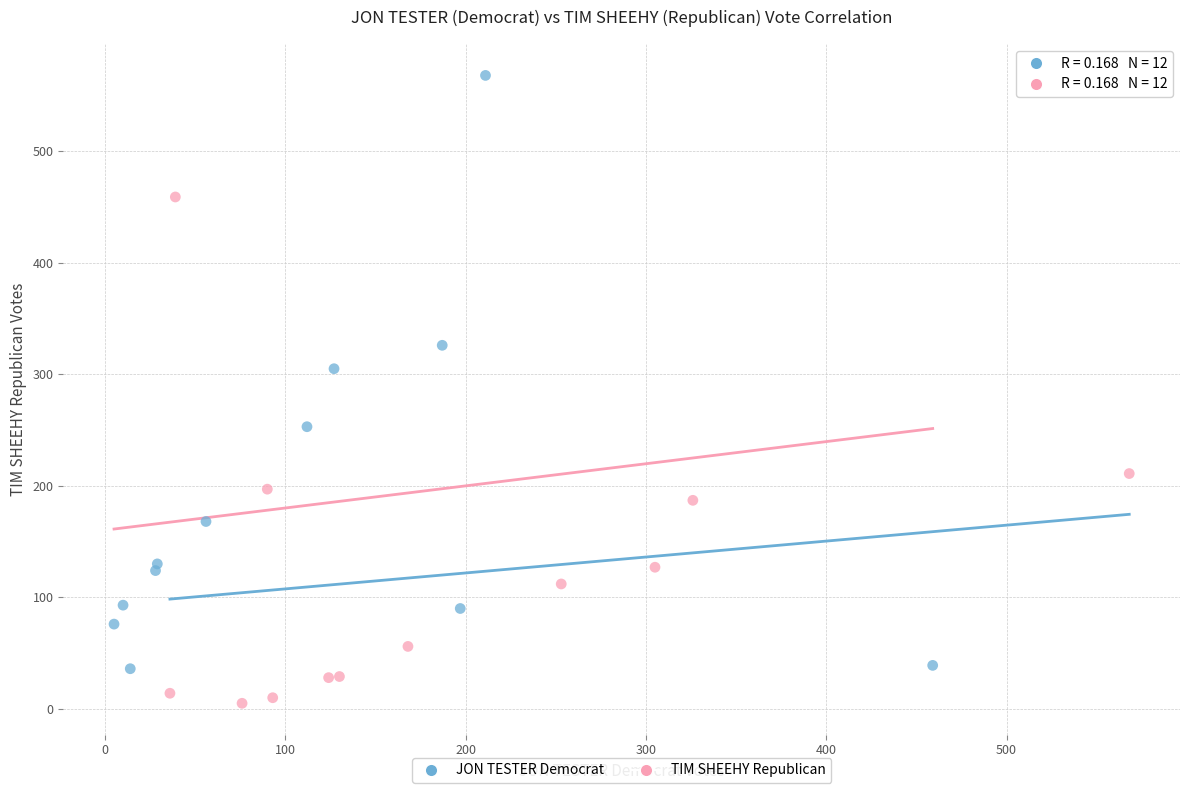

Which series contains the lowest Y value?

TIM SHEEHY Republican